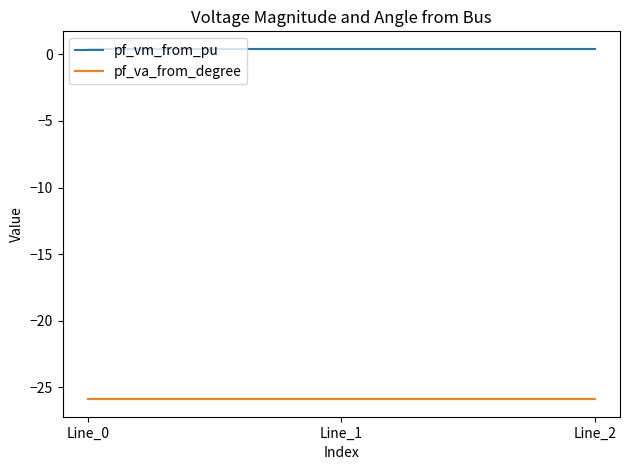

Is it true that pf_va_from_degree equals -15.9 at Line_1?

False